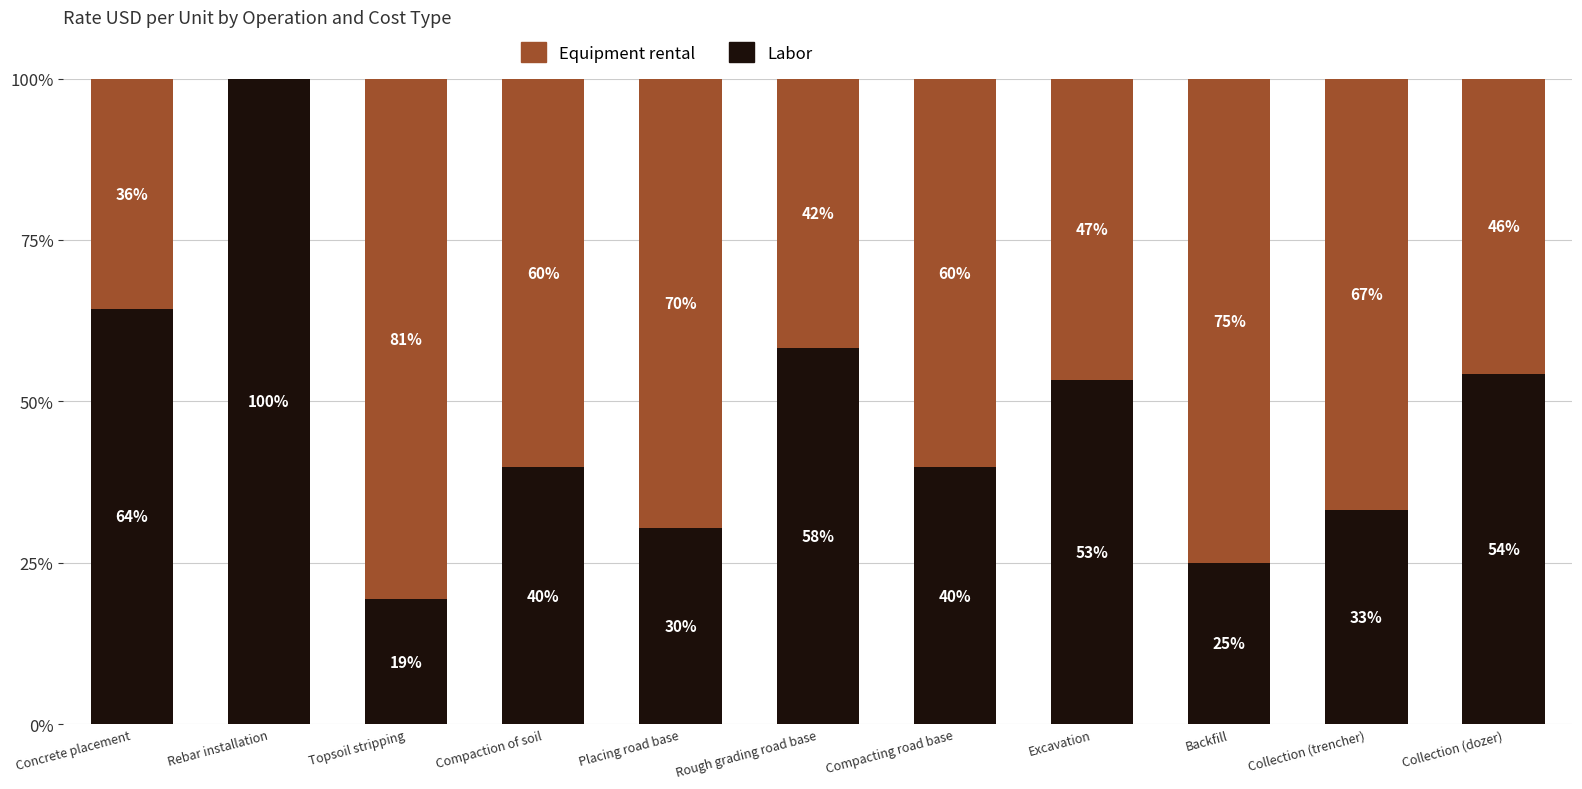

True or false: Labor has a value of 64.4 at Concrete placement.

True